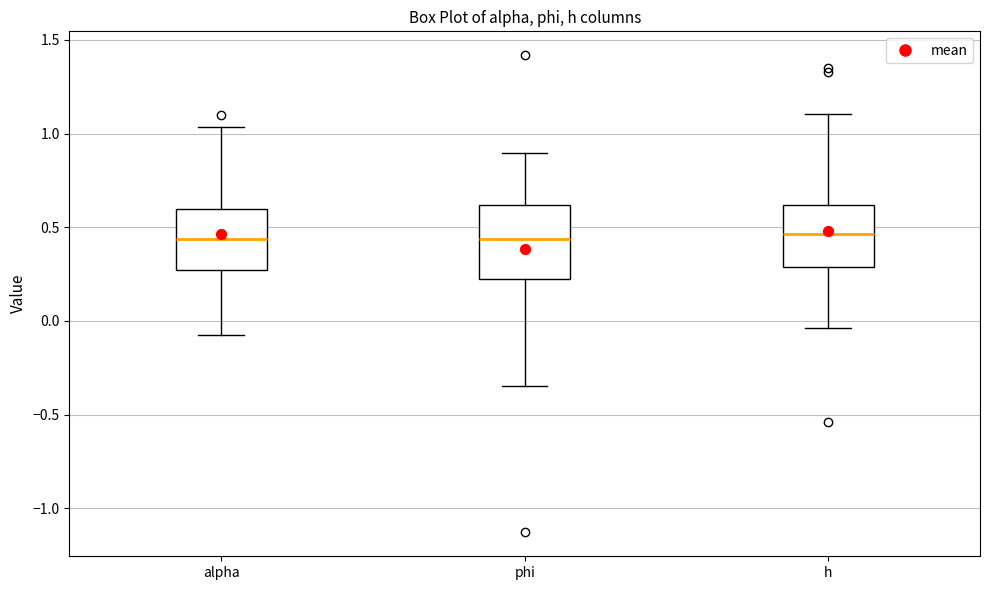

Where does the median line of the box for phi sit on the y-axis? The values are not printed on the chart, so give them approximately, as read against the axis.

0.45